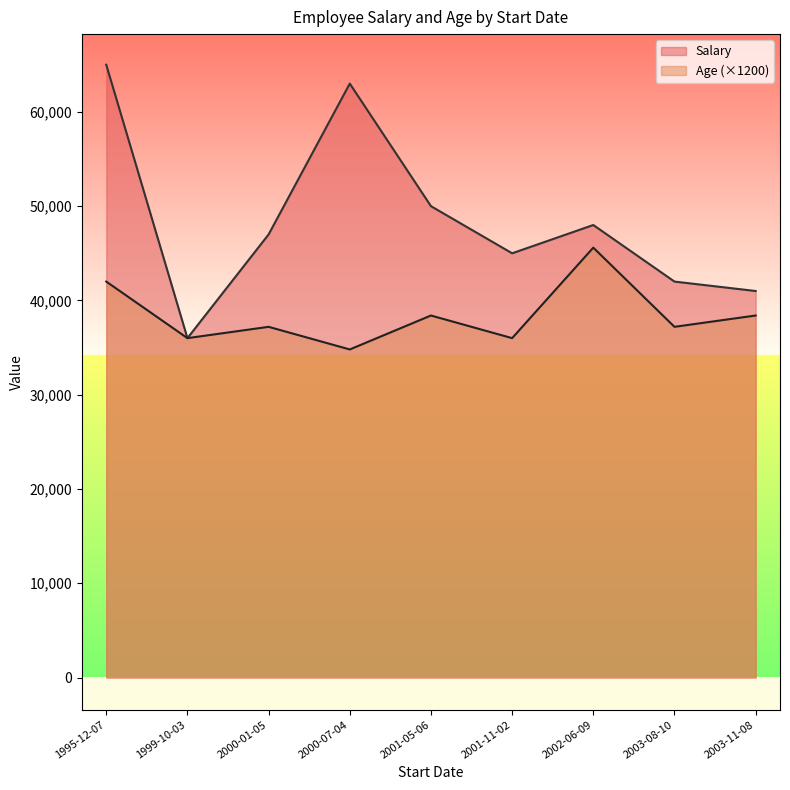

How many distinct data groups are displayed?

2